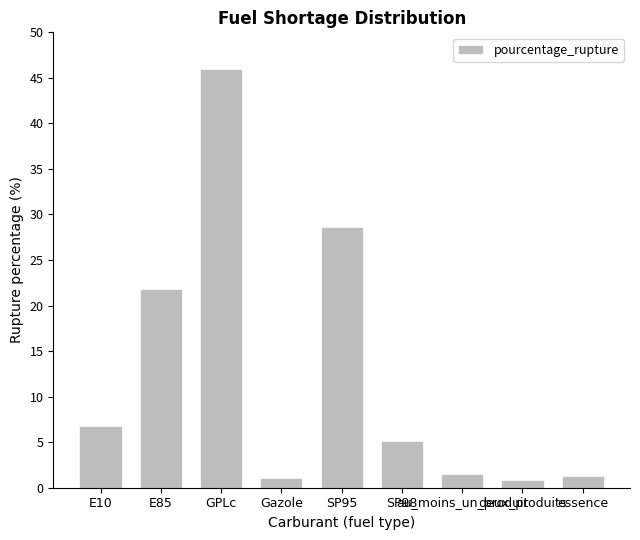

Reading left to right, transcribe all the data shown in this chart.

E10=6.8	E85=21.9	GPLc=45.9	Gazole=1.1	SP95=28.6	SP98=5.1	au_moins_un_produit=1.6	deux_produits=0.9	essence=1.3